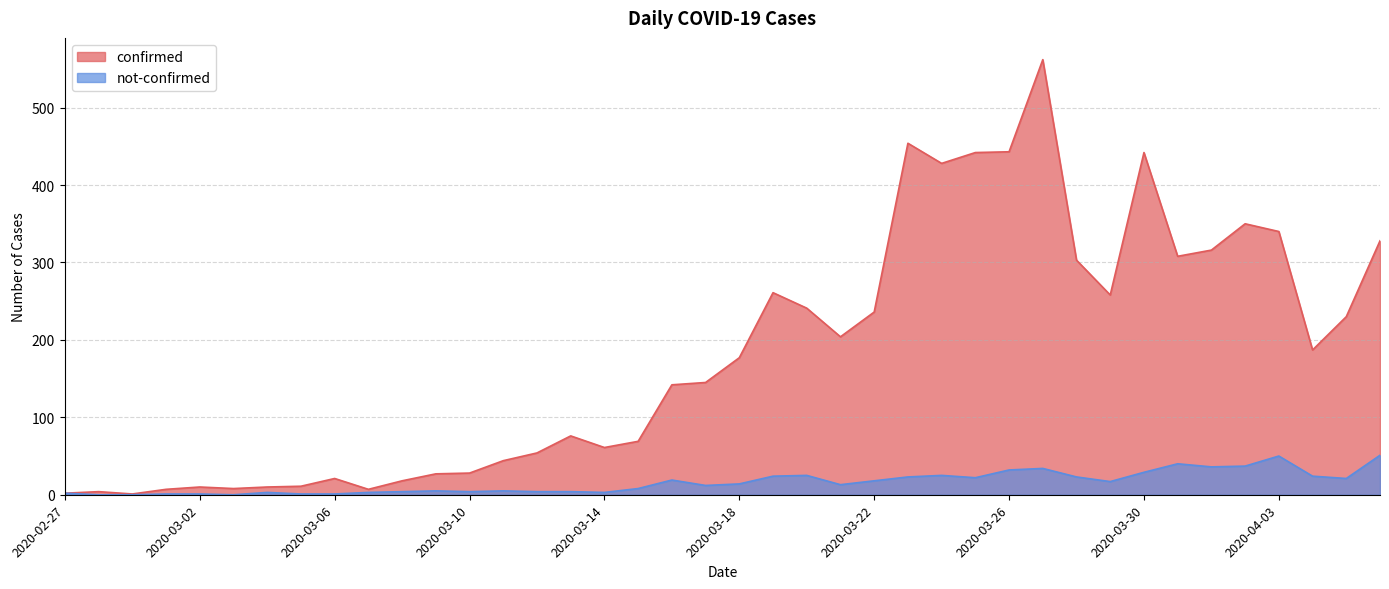

Count the number of categories in the chart.

40